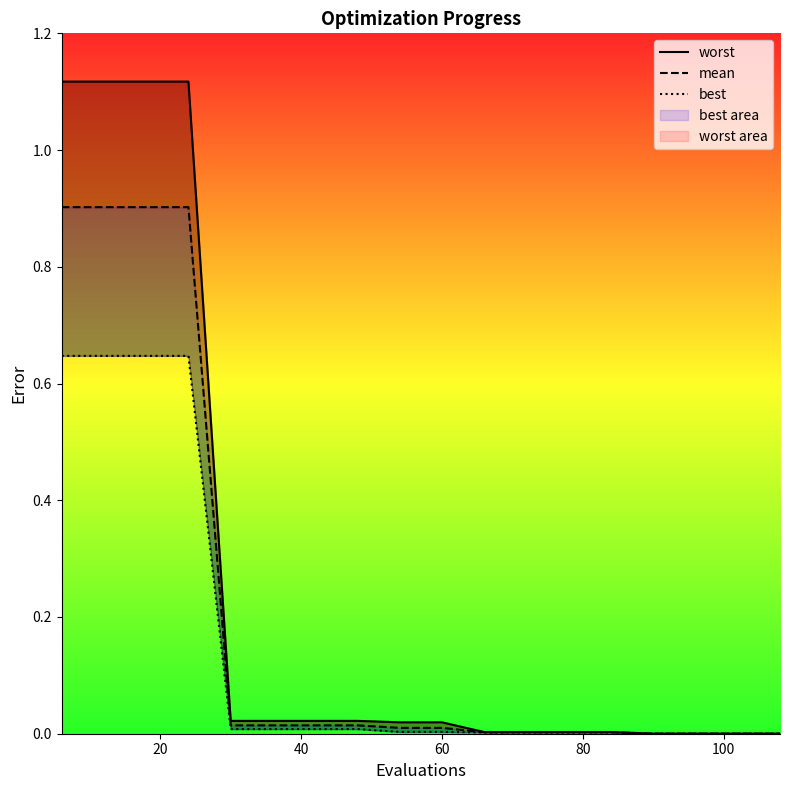

Reading right to left, what are all the values shown in this chart?

worst: 0.0	0.0	0.0	0.0	0.0	0.0	0.0	0.0	0.0	0.0	0.0	0.0	0.0	0.0	1.1	1.1	1.1	1.1
mean: 0.0	0.0	0.0	0.0	0.0	0.0	0.0	0.0	0.0	0.0	0.0	0.0	0.0	0.0	0.9	0.9	0.9	0.9
best: 0.0	0.0	0.0	0.0	0.0	0.0	0.0	0.0	0.0	0.0	0.0	0.0	0.0	0.0	0.6	0.6	0.6	0.6